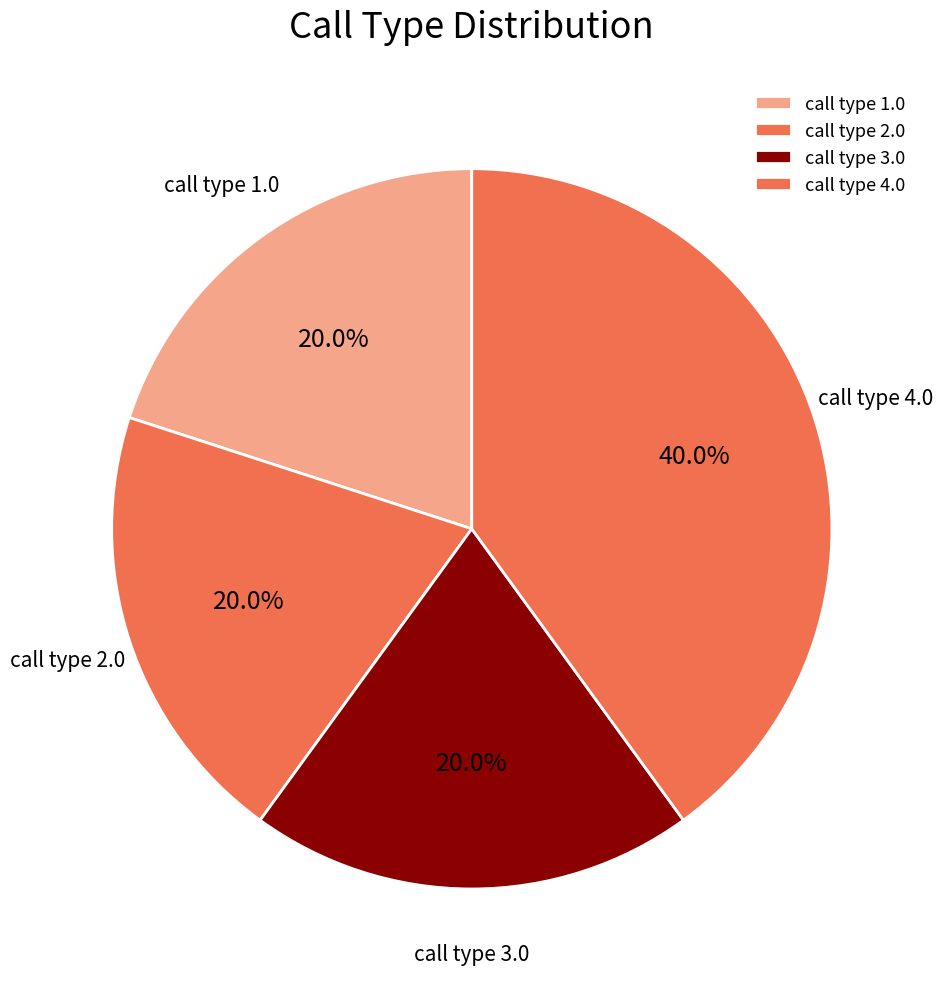

Combined, what portion of the pie is call type 1.0 and call type 3.0?

40.0%